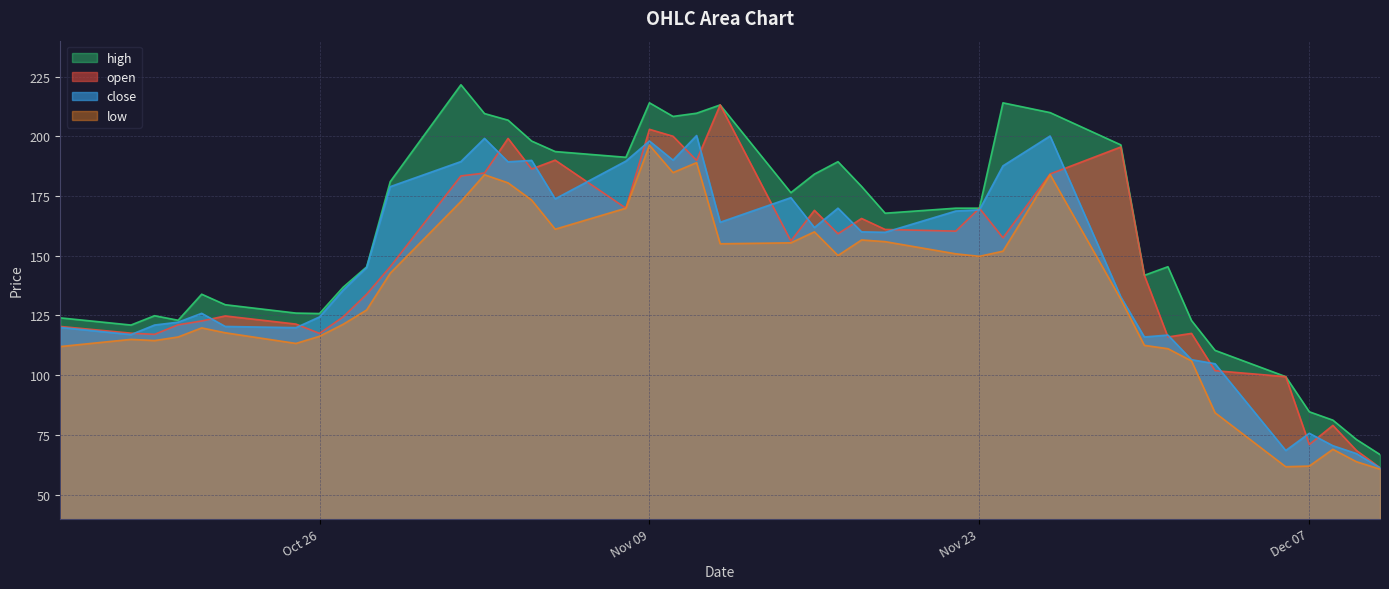

What are all the series names shown in the legend?

high, open, close, low